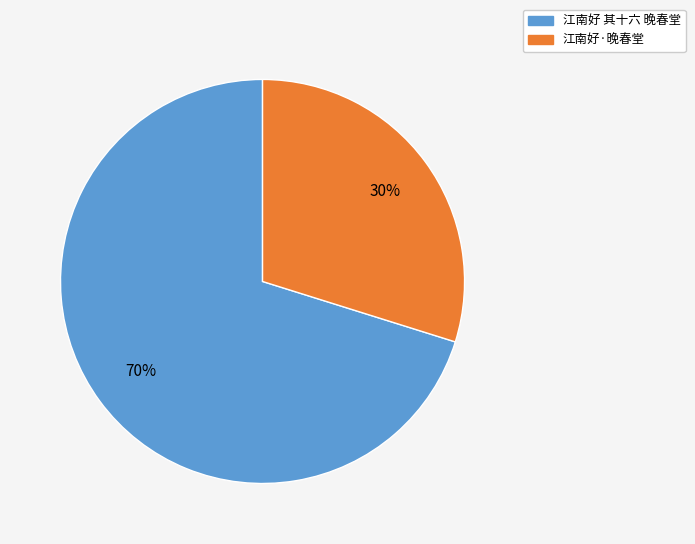

Count the number of slices in the pie.

2